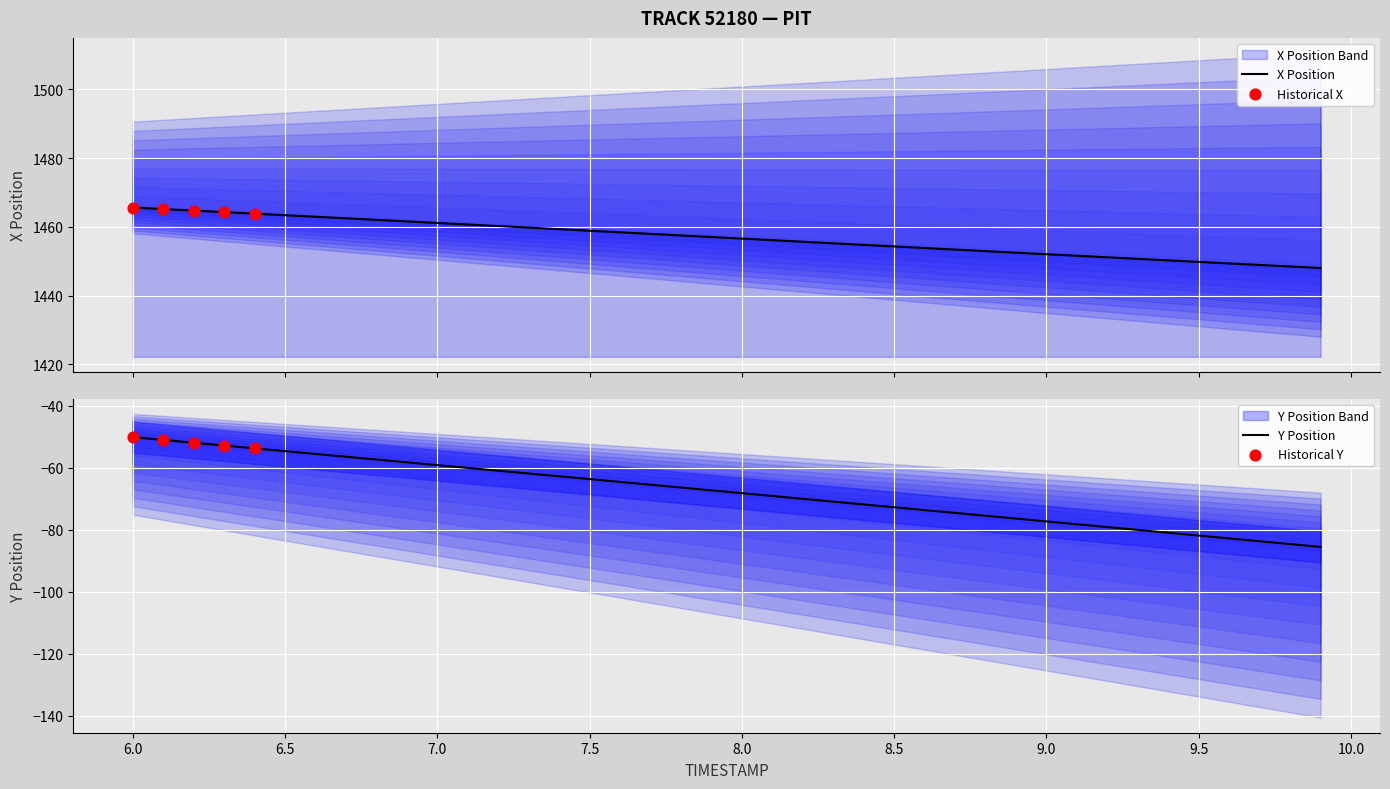

Which series reaches the minimum Y coordinate?

Y